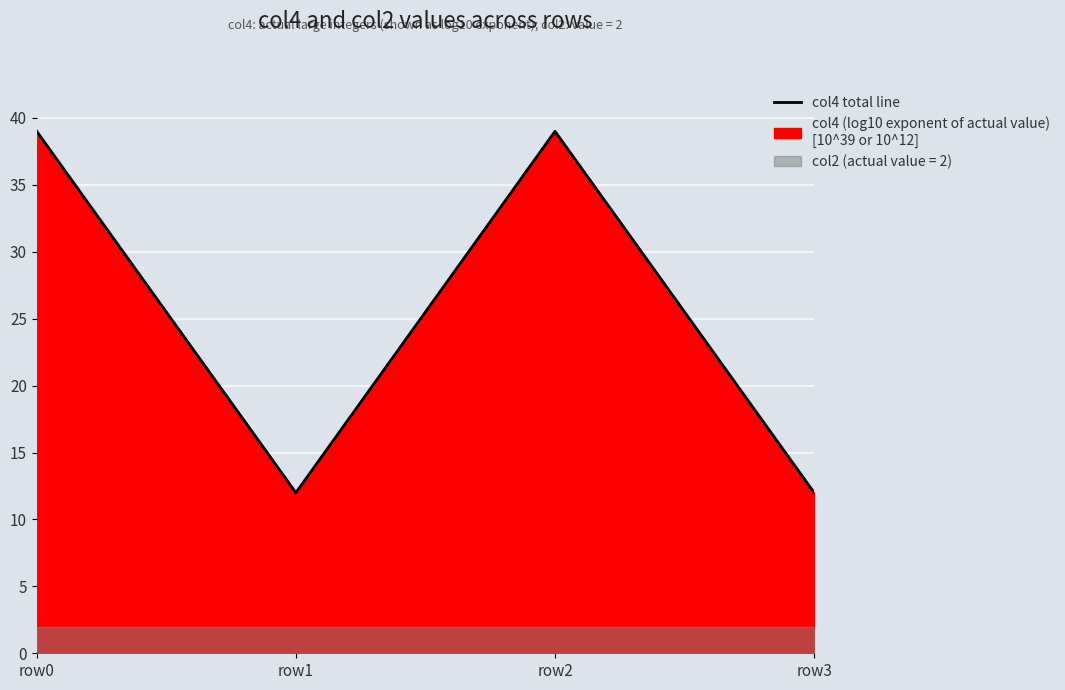

What is the change in value from row1 to row2?

+27